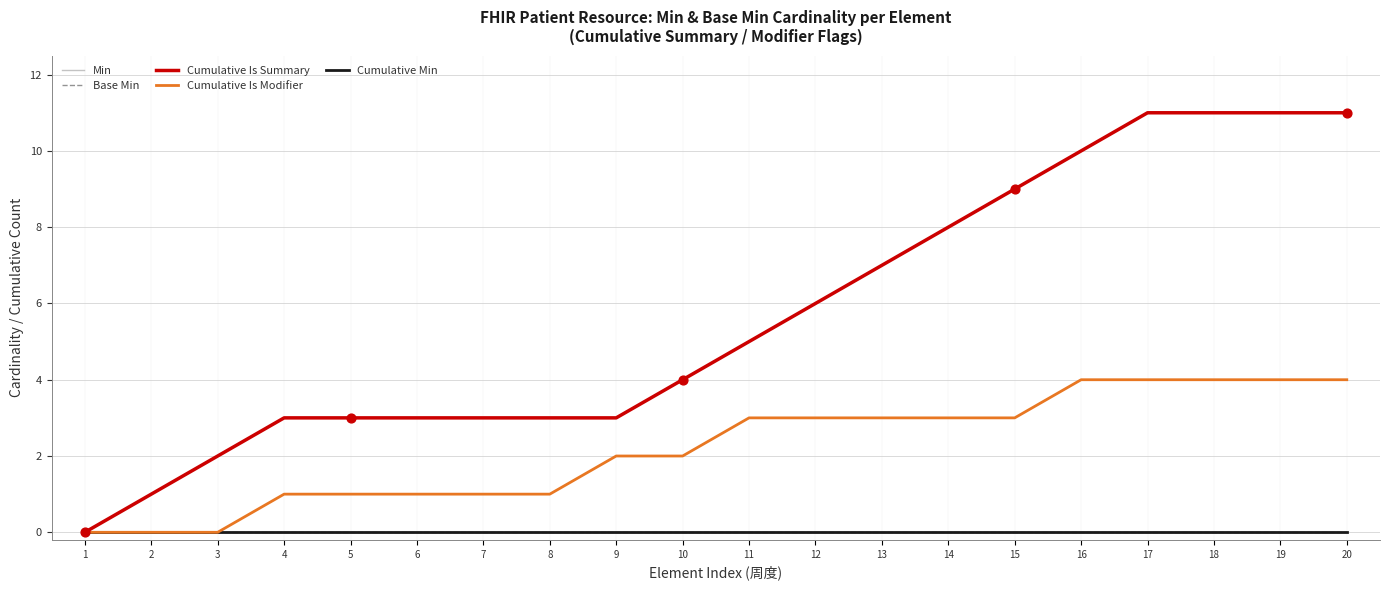

Does the chart have visible grid lines?

Yes